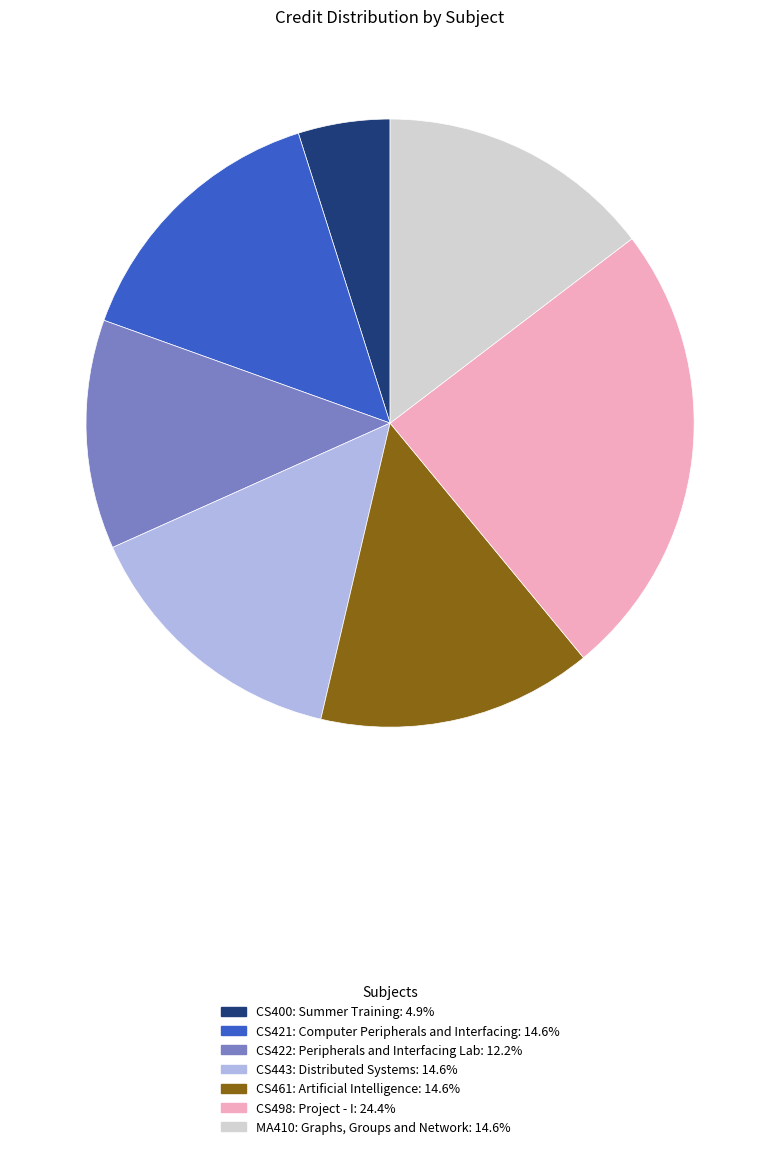

Combined, do MA410: Graphs, Groups and Network and CS421: Computer Peripherals and Interfacing account for over 50%?

No